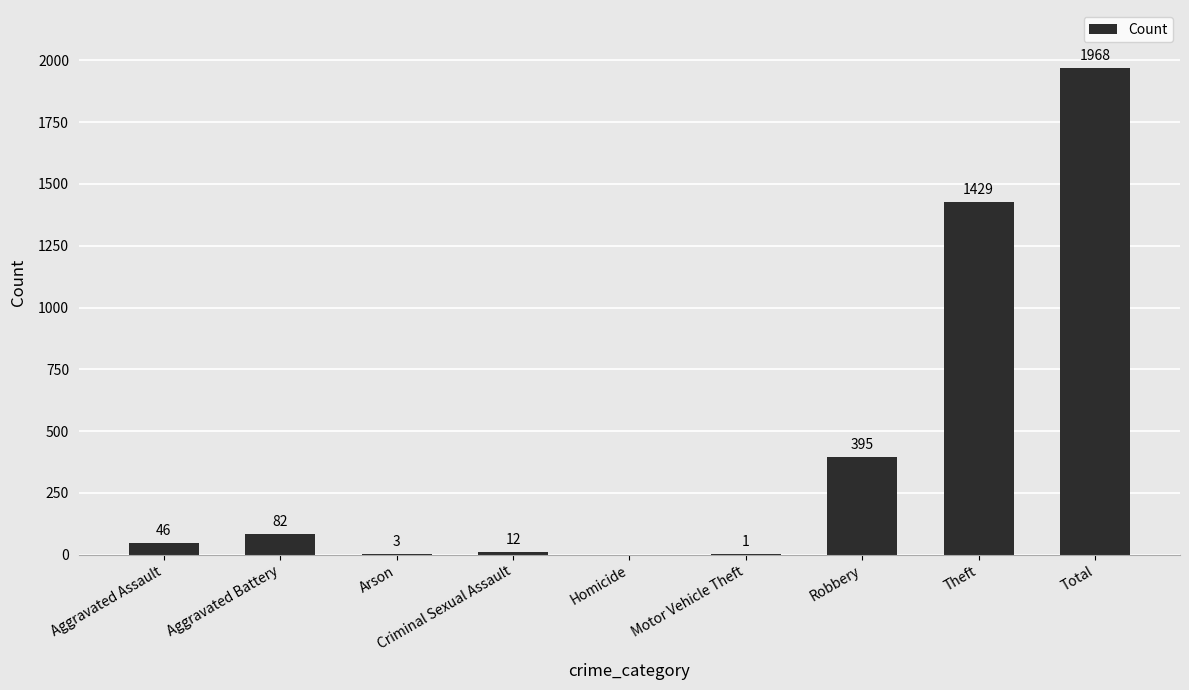

Does the chart contain stacked bars?

No